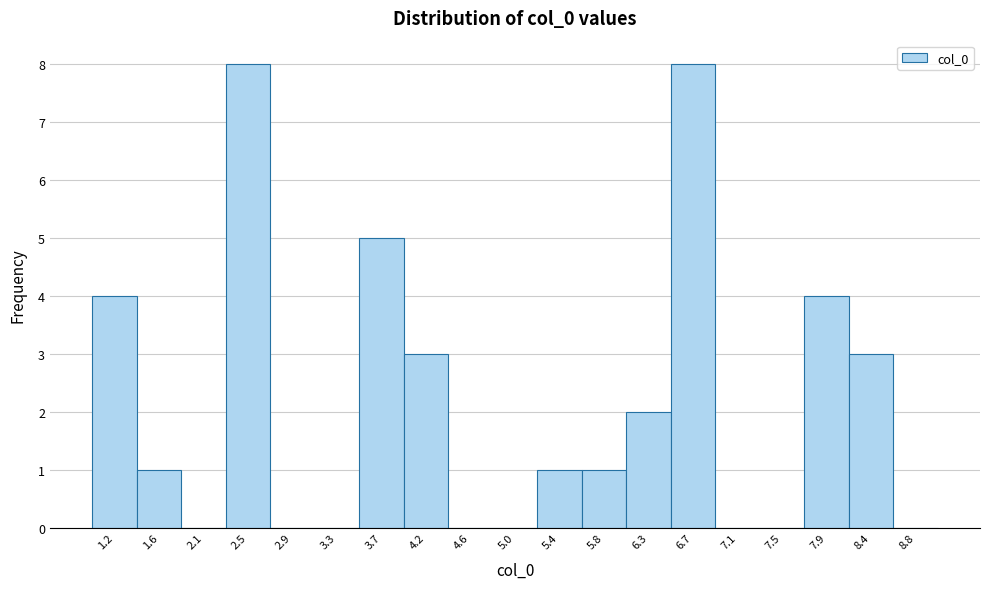

Reading left to right, list every bar in this chart as the range it spans on the x-axis followed by its height. Neither the bar edges nor the heights are printed on the chart, so give them approximately, as read against the axes.

1.00 to 1.40: 4
1.40 to 1.85: 1
1.85 to 2.25: 0
2.25 to 2.70: 8
2.70 to 3.10: 0
3.10 to 3.55: 0
3.55 to 3.95: 5
3.95 to 4.35: 3
4.35 to 4.80: 0
4.80 to 5.20: 0
5.20 to 5.65: 1
5.65 to 6.05: 1
6.05 to 6.45: 2
6.45 to 6.90: 8
6.90 to 7.30: 0
7.30 to 7.75: 0
7.75 to 8.15: 4
8.15 to 8.60: 3
8.60 to 9.00: 0